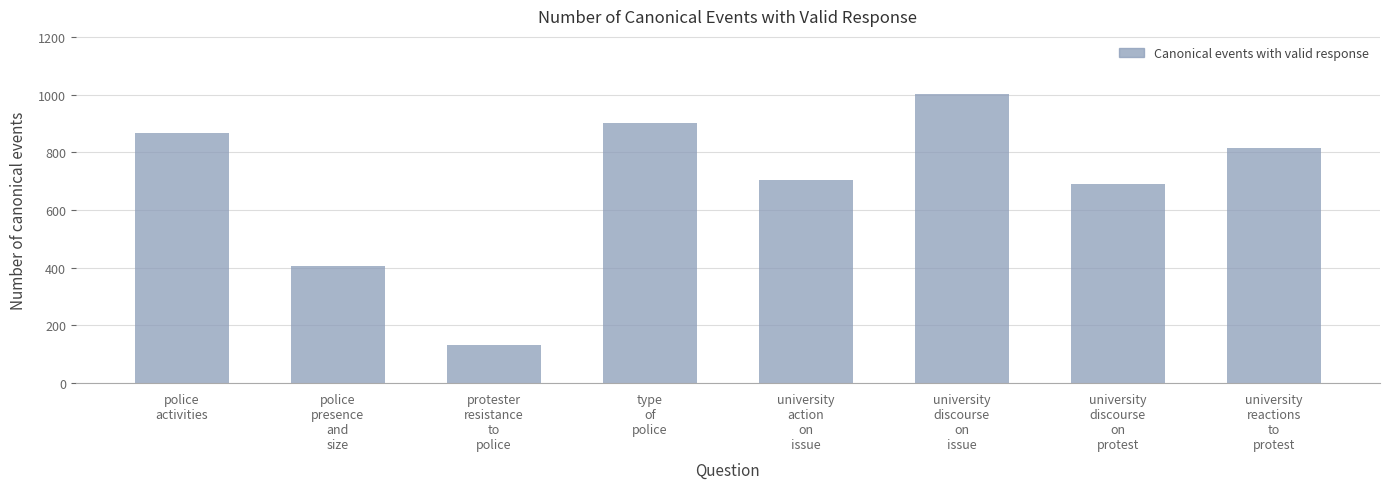

How many bars are there in total?

8